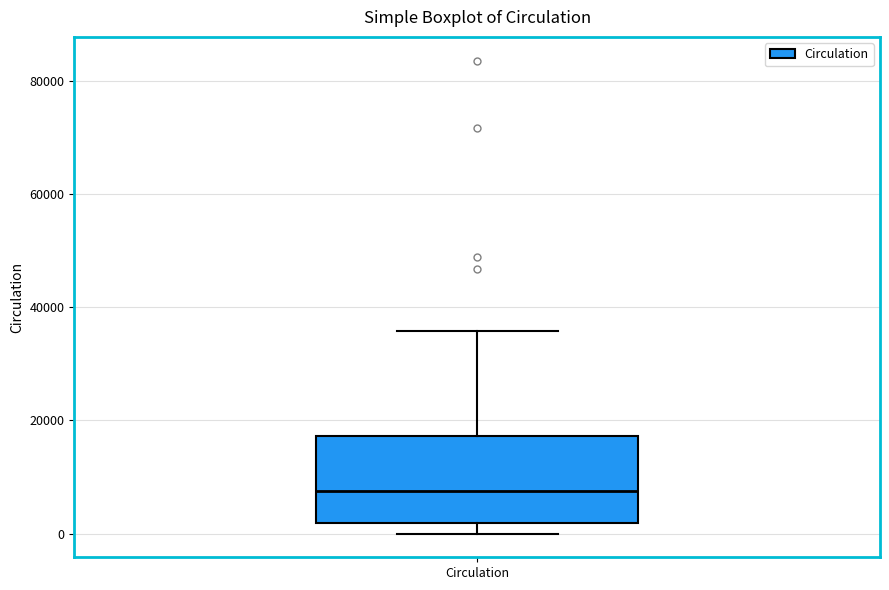

Transcribe this box plot: give where the median line is, the range the box spans, and where the two whiskers end, as read against the y-axis. The values are not printed on the chart, so give them approximately, as read against the axis.

median 8000, box 2000 to 18000, whiskers 0 to 36000